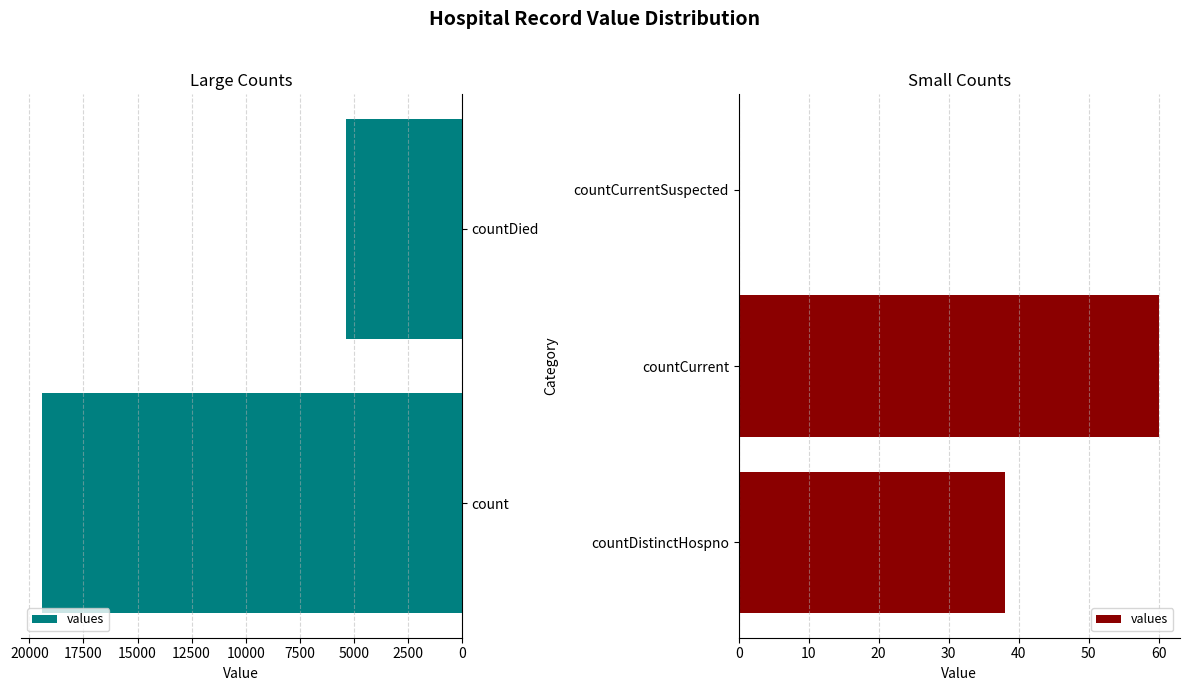

How many values are above zero?

2